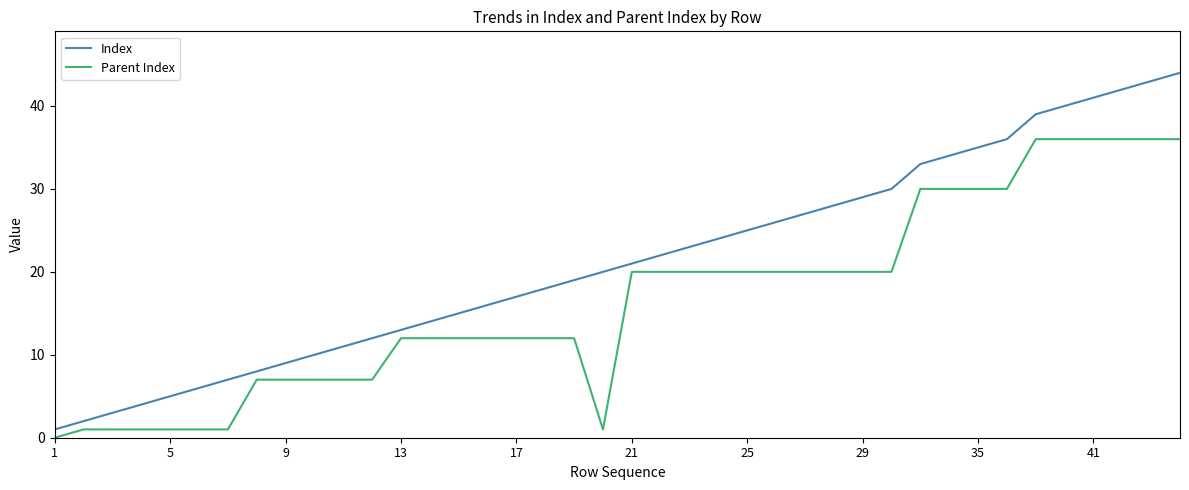

True or false: Parent Index and Index intersect in this chart.

False